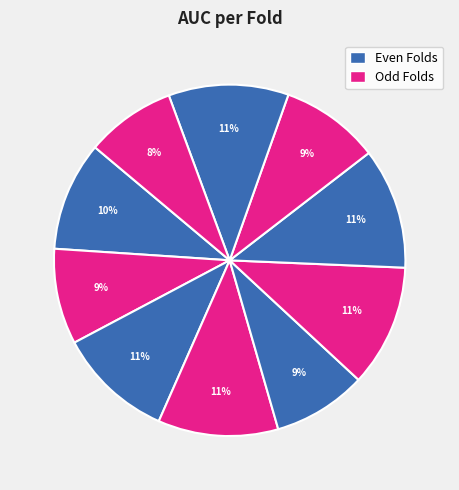

How many slices are in this pie chart?

10